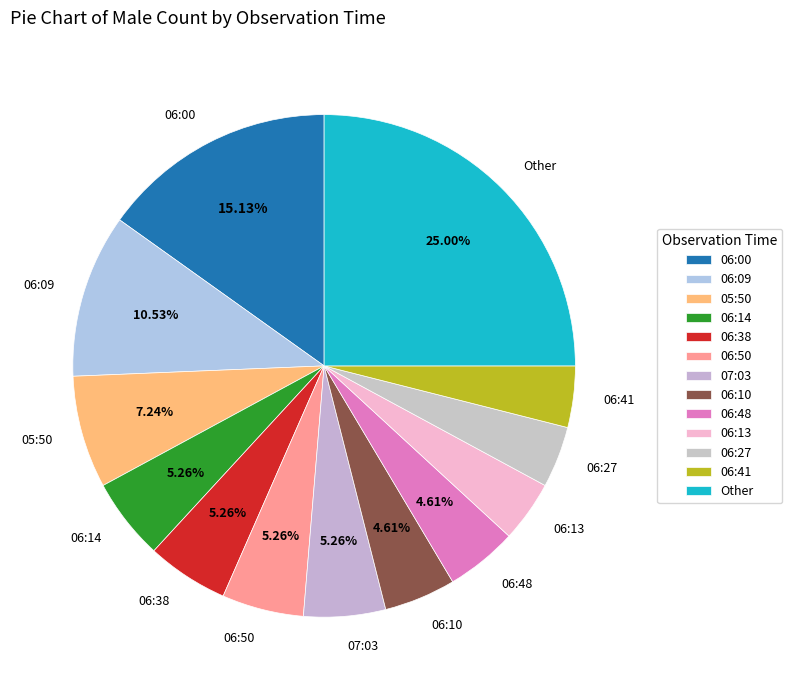

Count the number of slices in the pie.

13